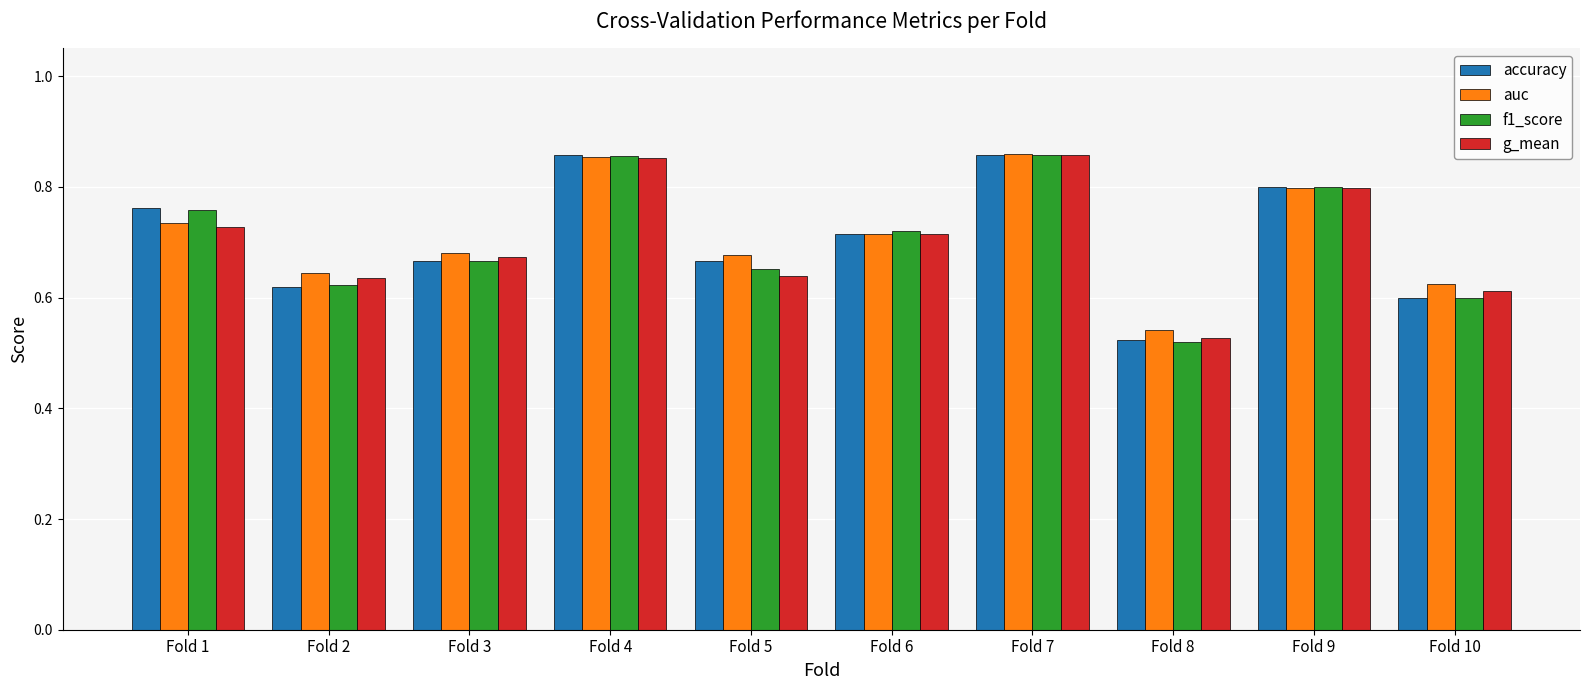

Where is f1_score nearest to the value 0?

Fold 8